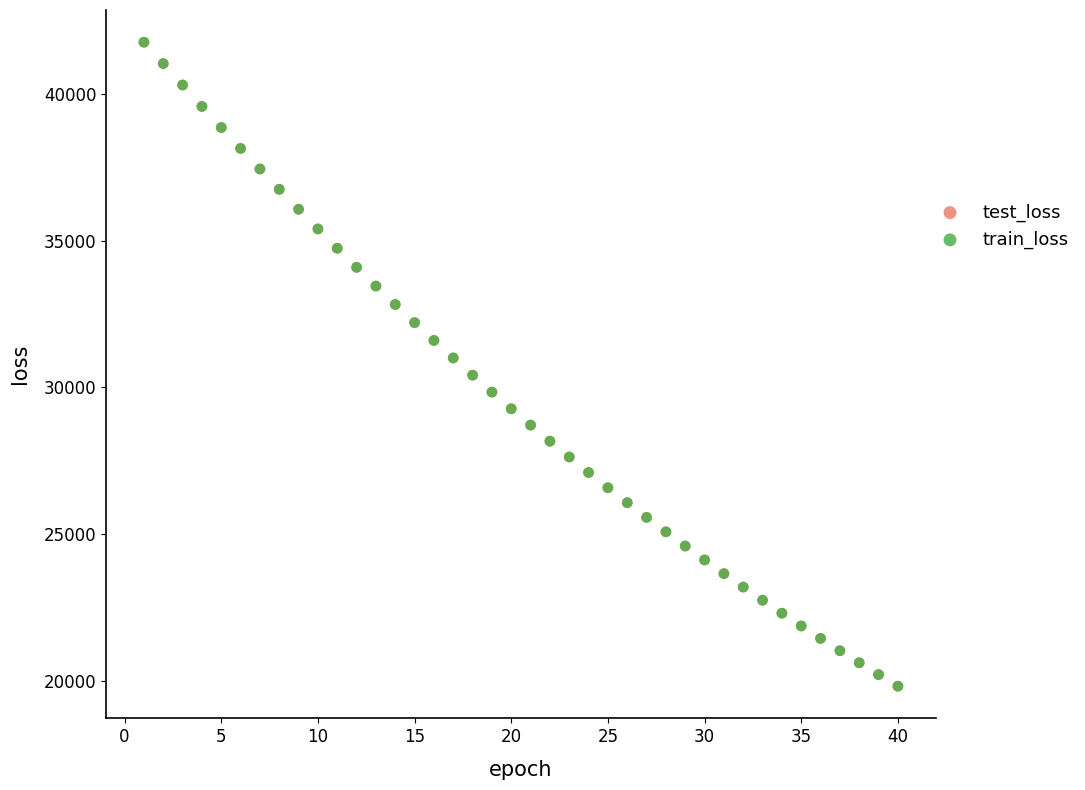

Which series has the widest spread of Y values?

train_loss